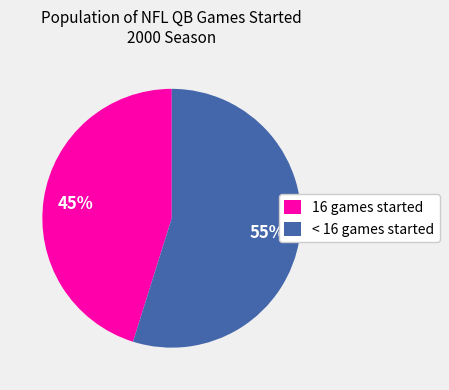

Rank the categories by value from lowest to highest.

16 games started, < 16 games started